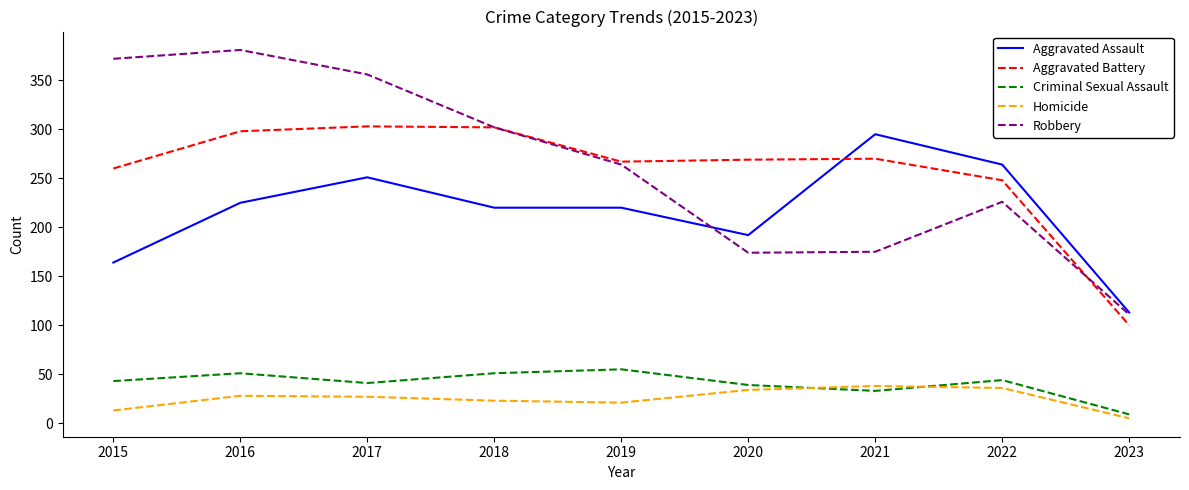

Rank the series by their maximum value, from highest to lowest.

Robbery, Aggravated Battery, Aggravated Assault, Criminal Sexual Assault, Homicide